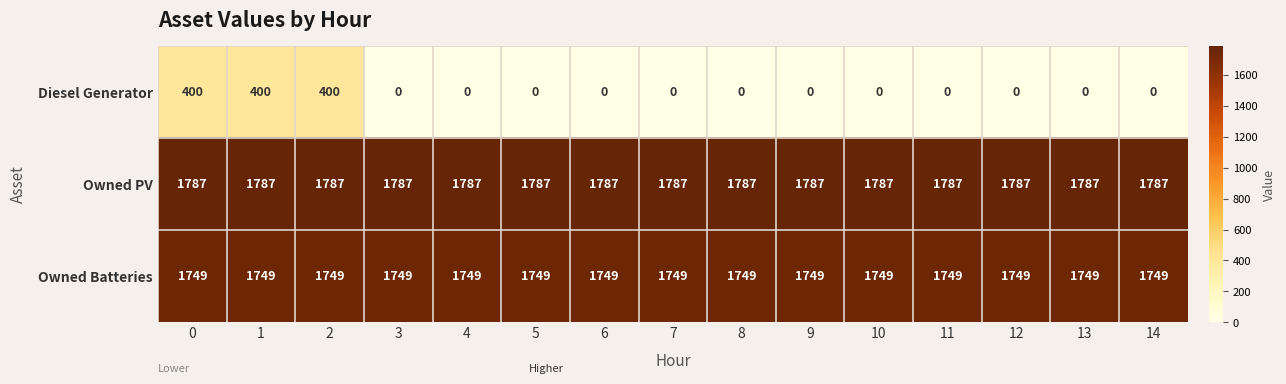

What is the difference between the highest and lowest values at 10?

1787